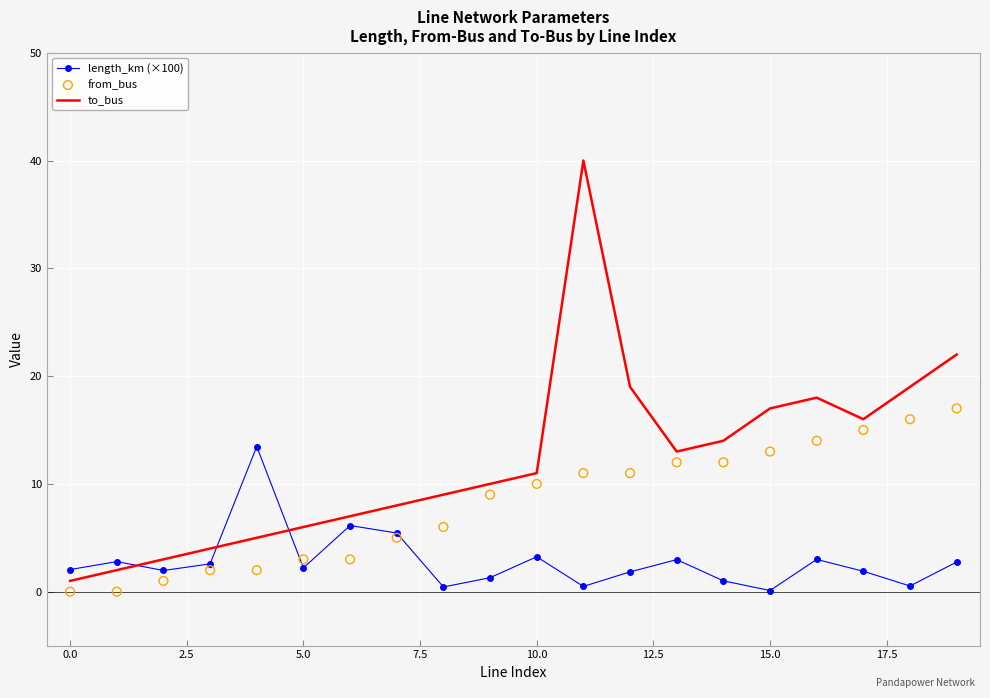

What is the total value across all series at 18?

35.5